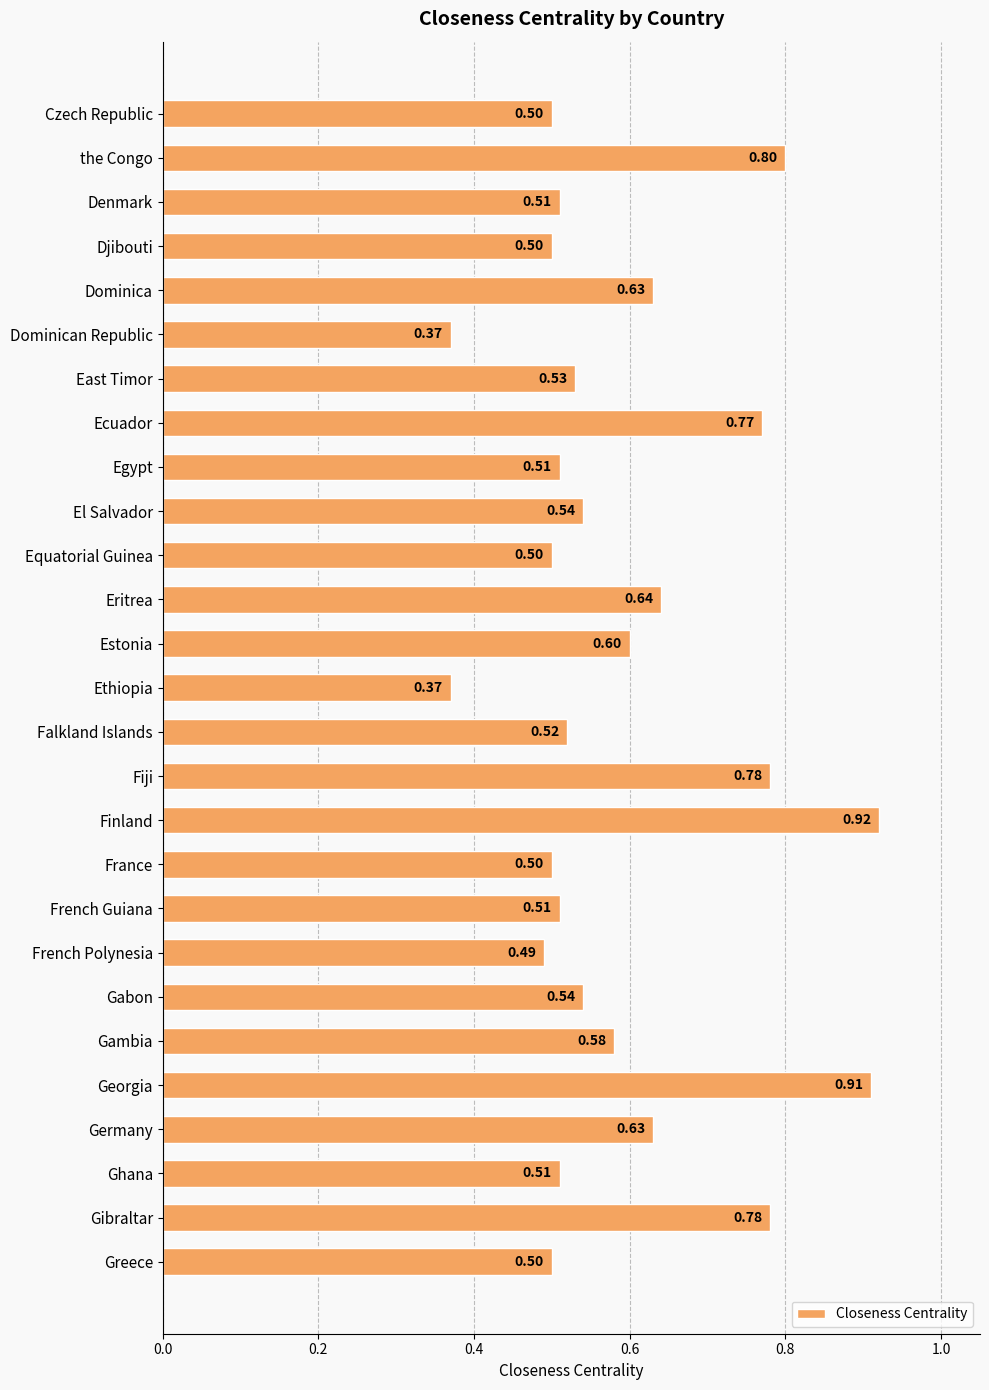

What is the label of the 1st bar from the top?

Czech Republic